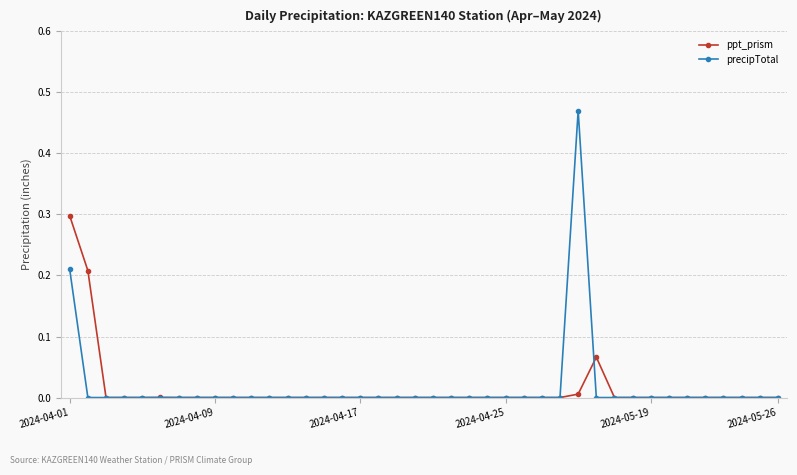

What is the highest value of the ppt_prism series?

0.3